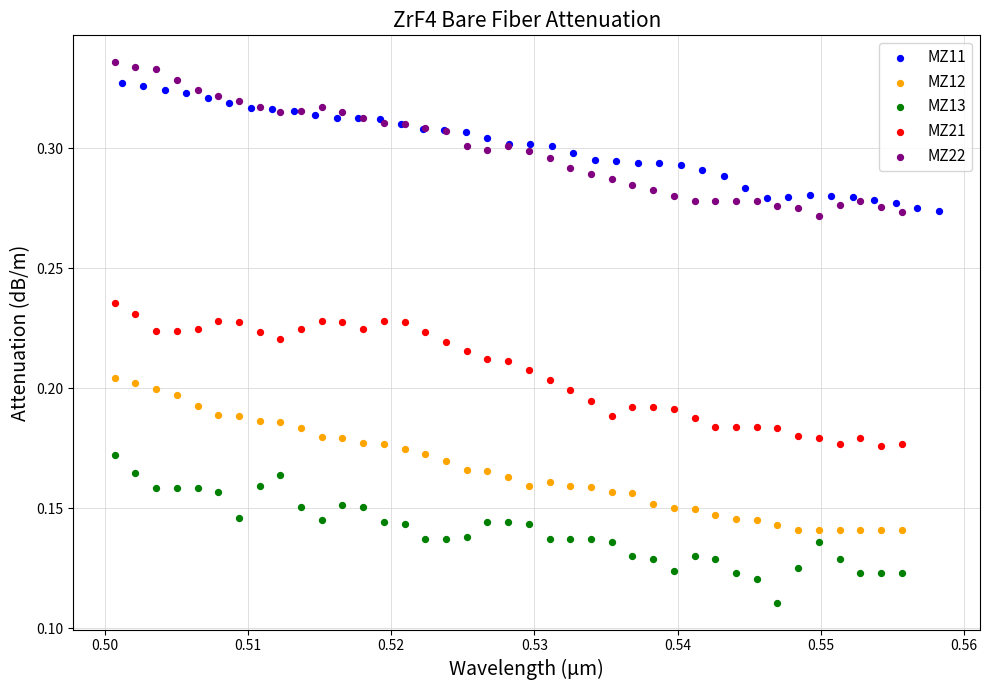

Which series reaches the minimum Y coordinate?

MZ13